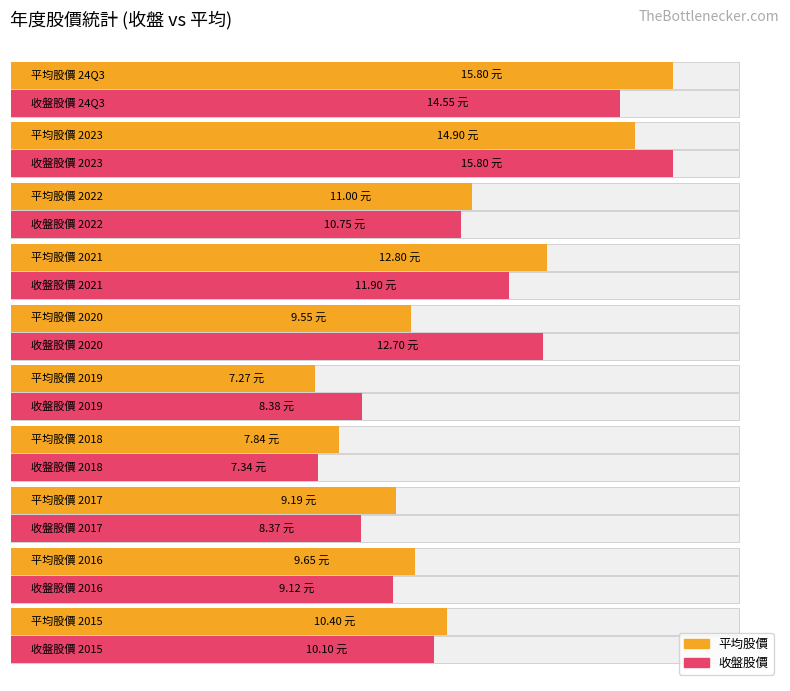

Rank the series by their maximum value, from highest to lowest.

收盤, 平均